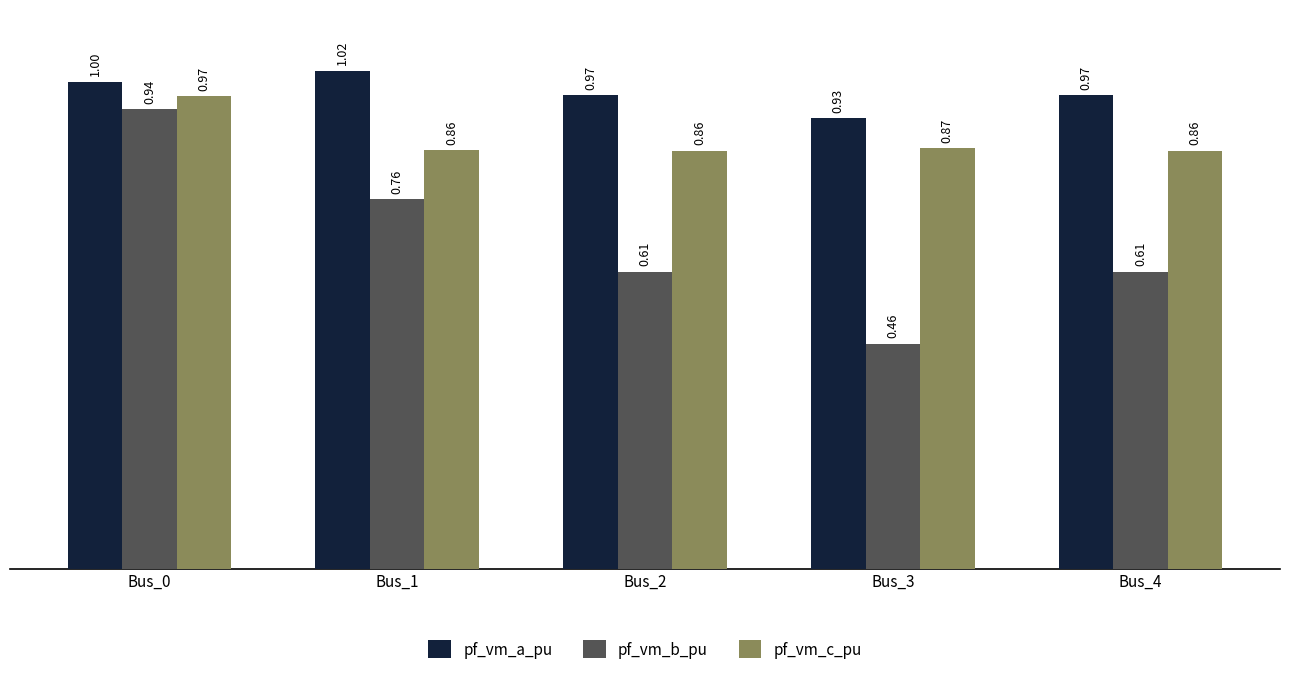

List the series in order of their peak value, highest first.

pf_vm_a_pu, pf_vm_c_pu, pf_vm_b_pu